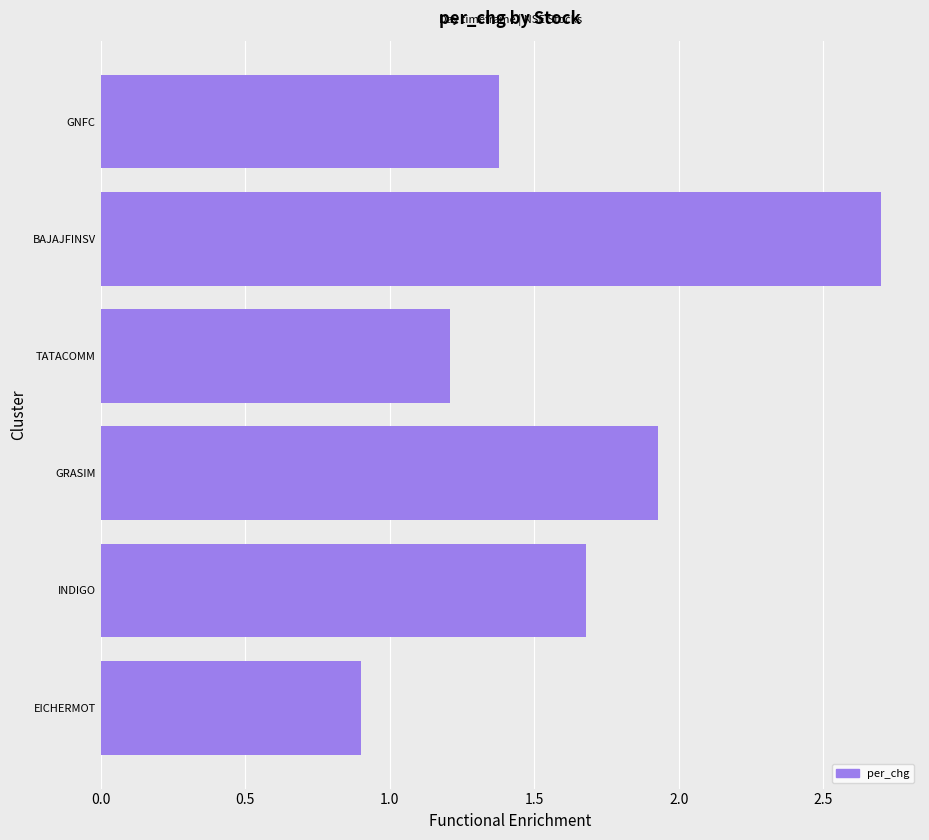

What is the average value?

1.6